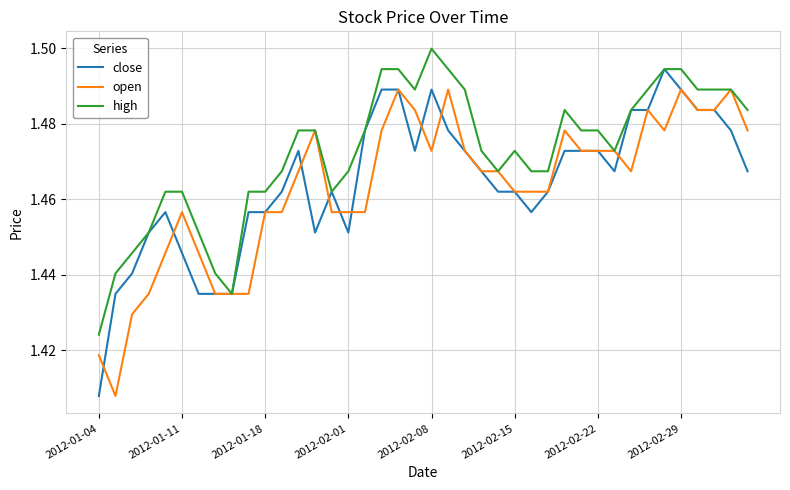

Which series has the largest total across all categories?

high